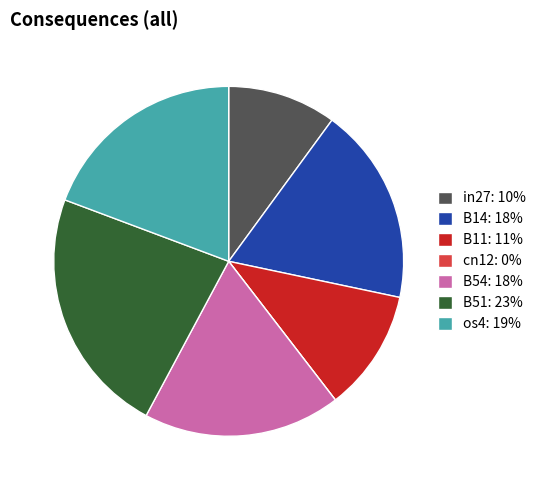

True or false: B51 accounts for 36% of the total.

False